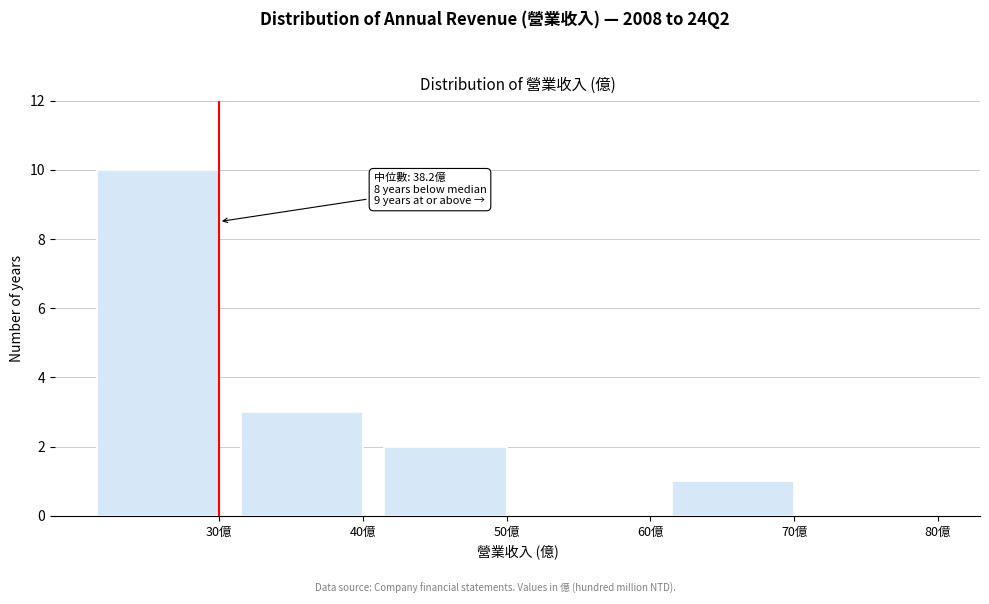

Reading right to left, what are all the values shown in this chart?

80億=0	70億=1	60億=0	50億=2	40億=3	30億=10